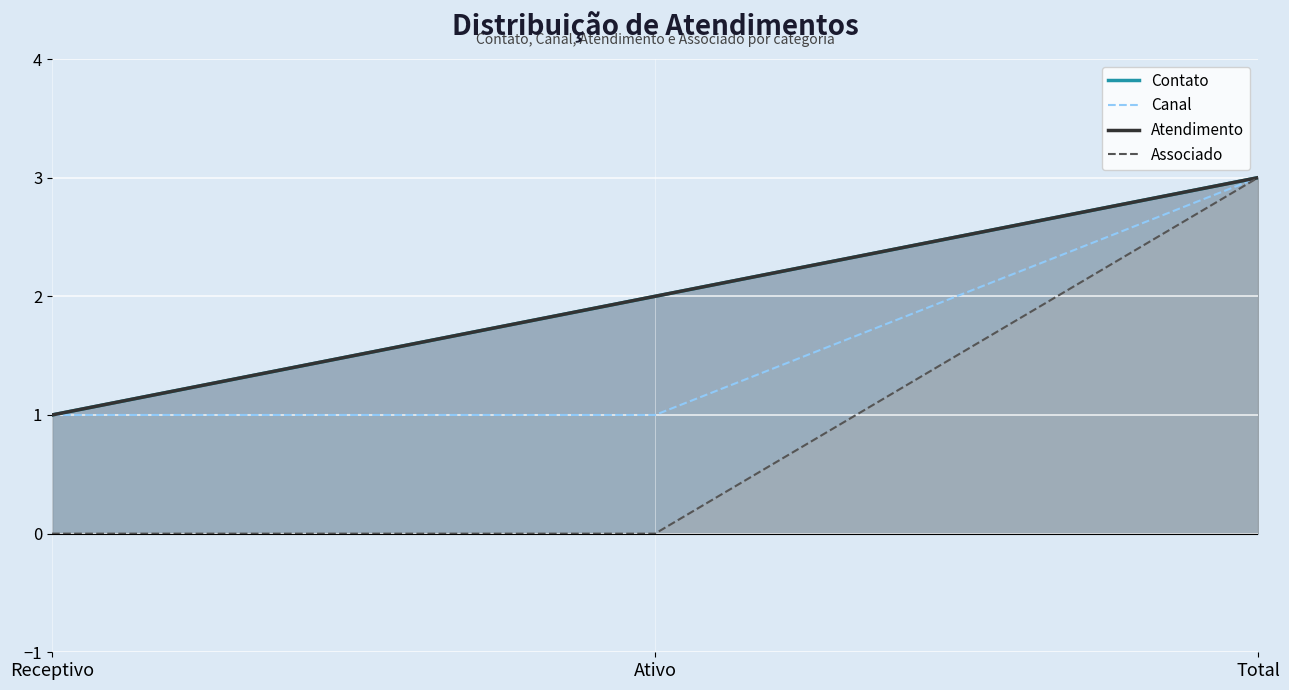

How many values in the Atendimento series are below 2?

1